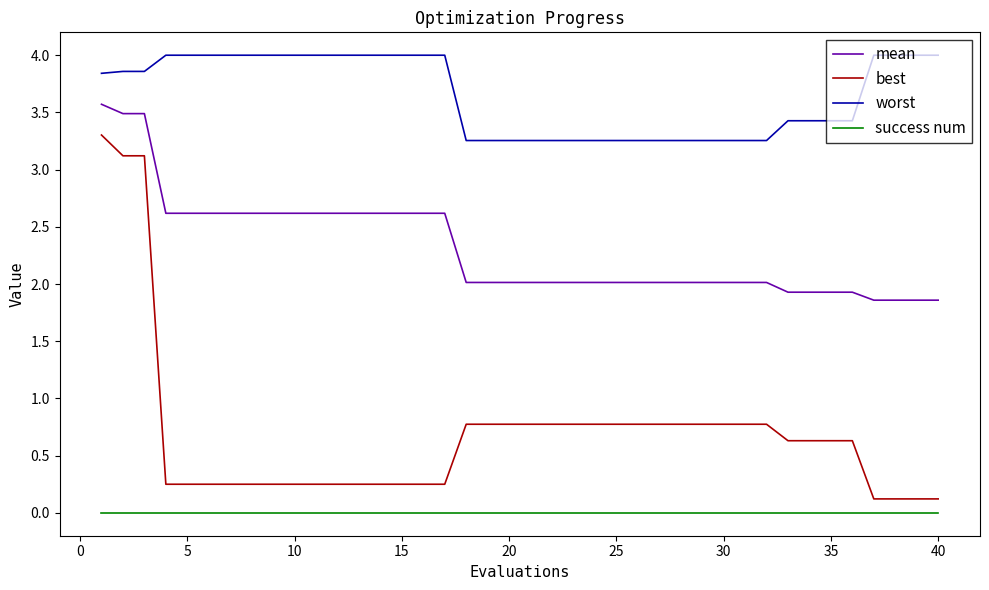

What is the difference between the second highest and second lowest values in the mean series?

1.6